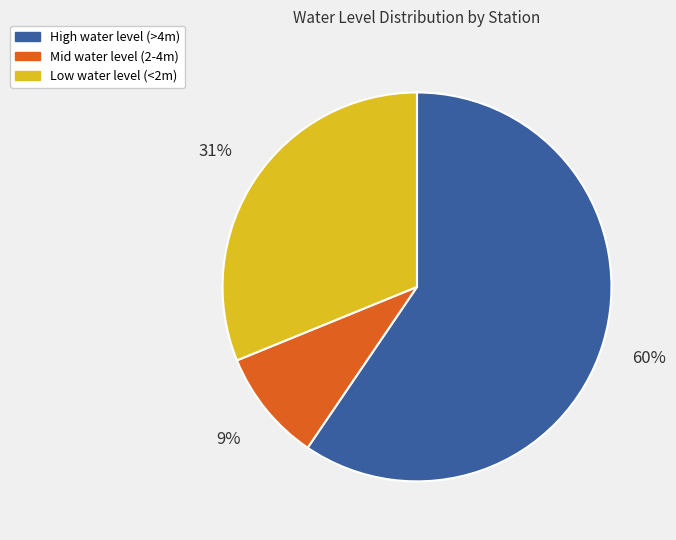

To the nearest percent, what is the average slice percentage?

33%